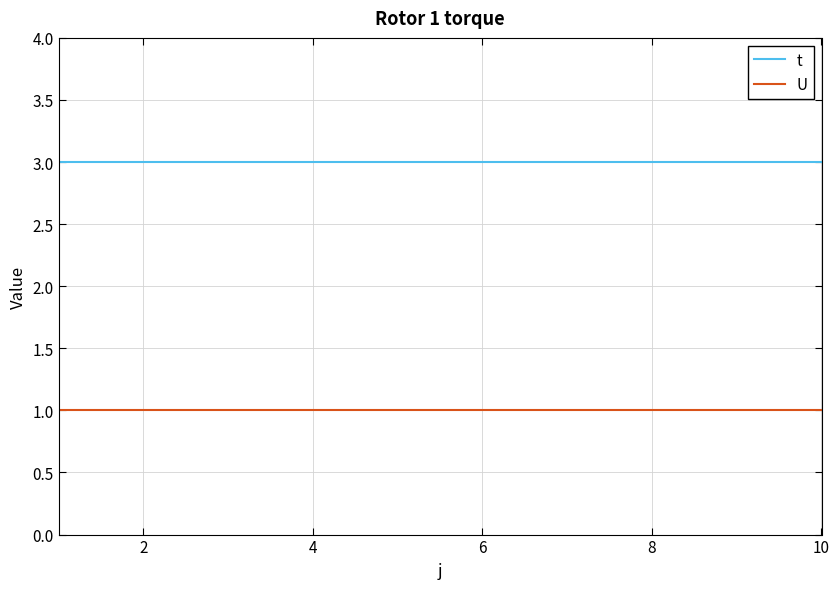

Rank the series by their average value, from highest to lowest.

t, U